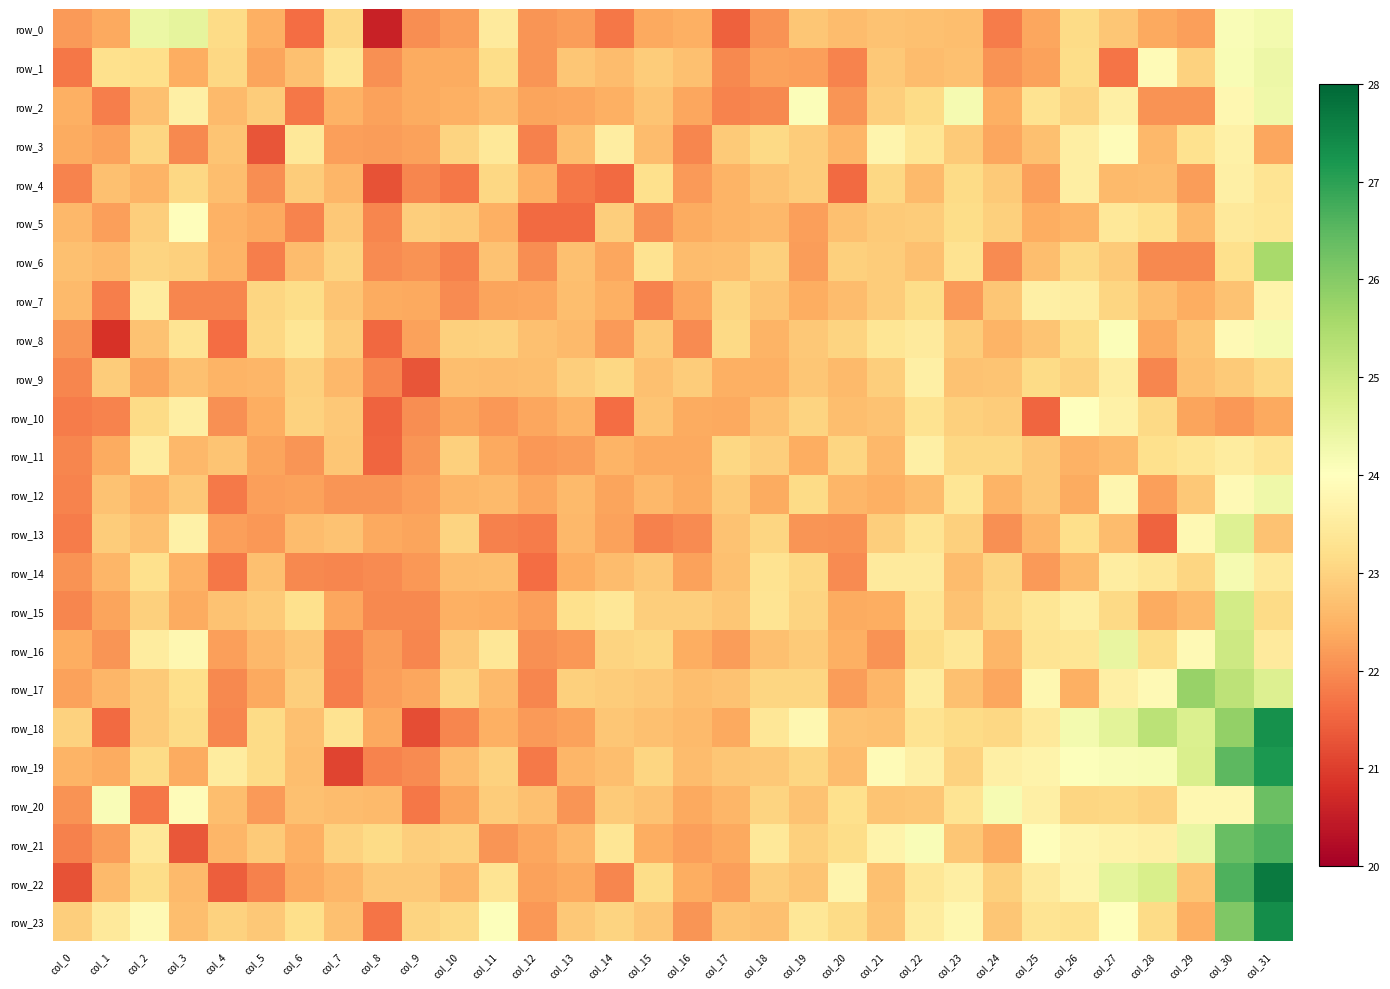

Is the value of row_7 at col_6 greater than the value of row_16 at col_10?

Yes